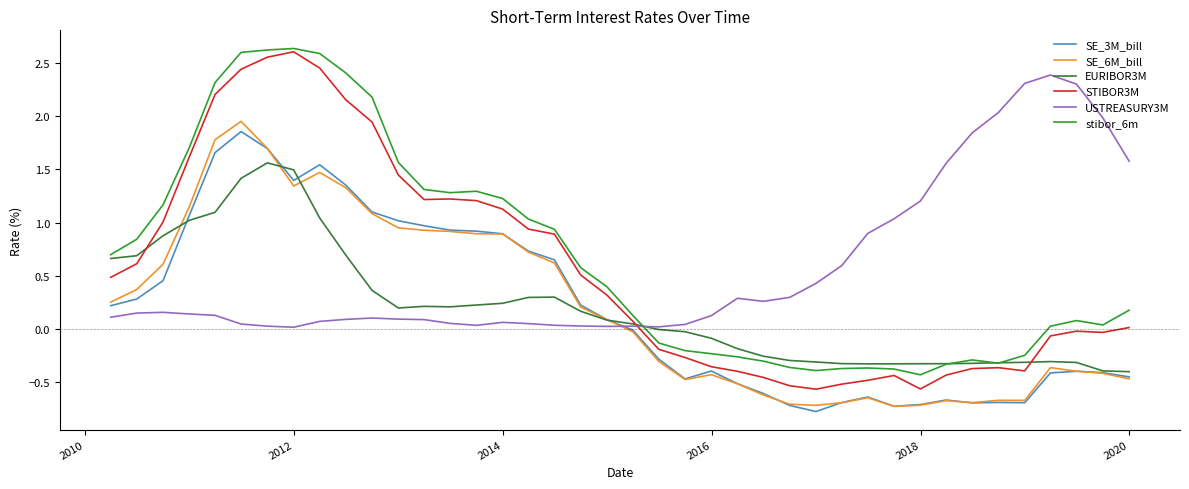

What is the minimum value shown in the chart?

-0.8